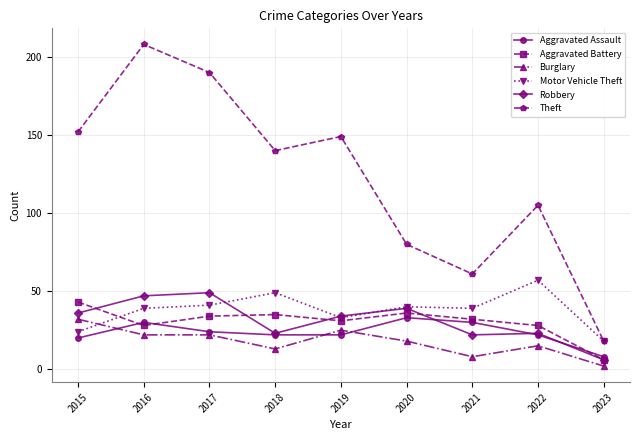

How many series are shown in this chart?

6